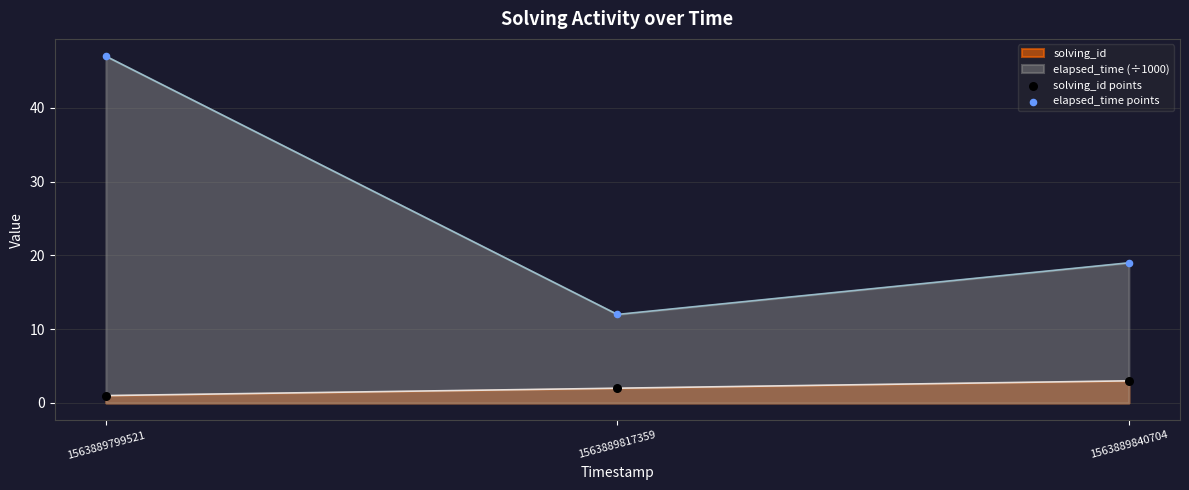

At which category is the sum across all series the highest?

1563889799521